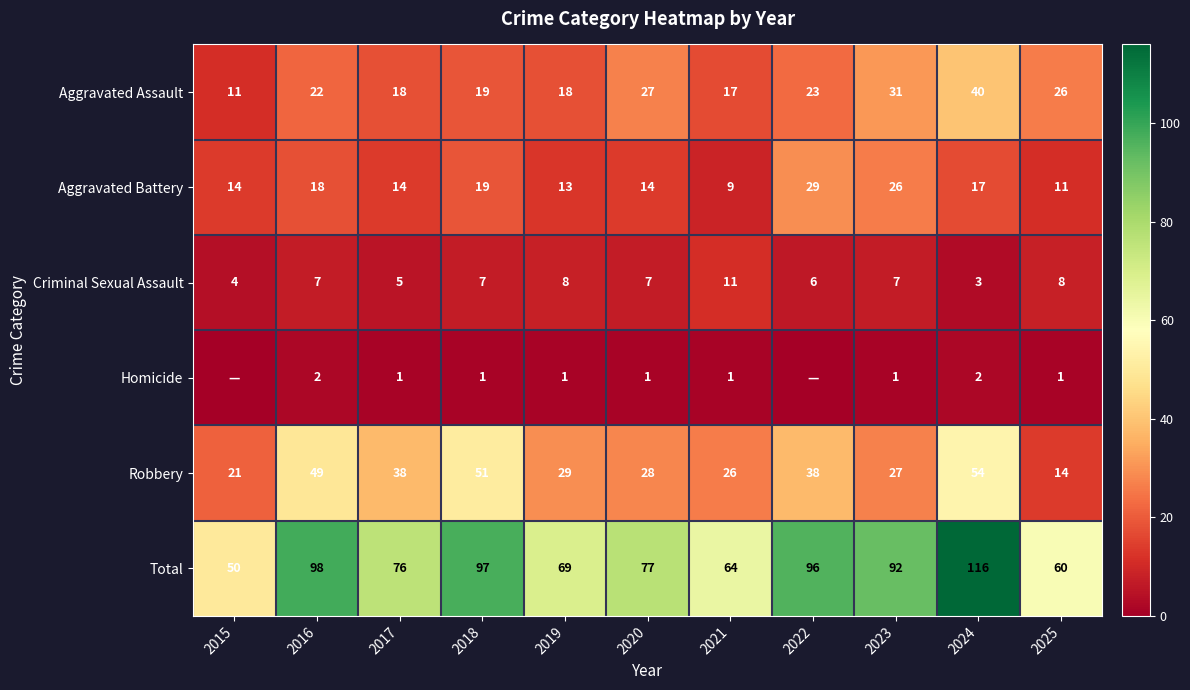

The value of Homicide at 2021 is 1. True or false?

True